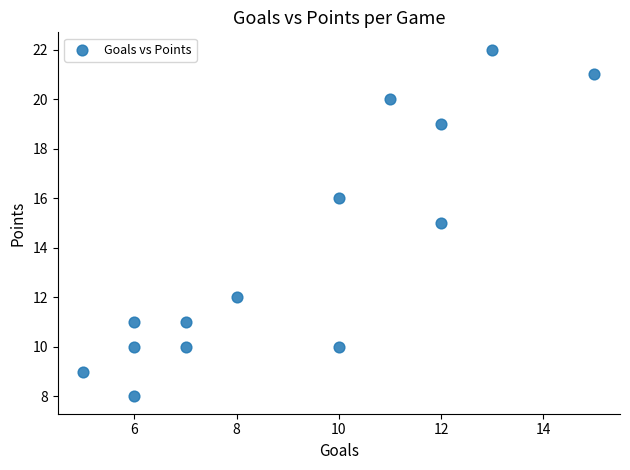

What is the range of X values (max minus min)?

10